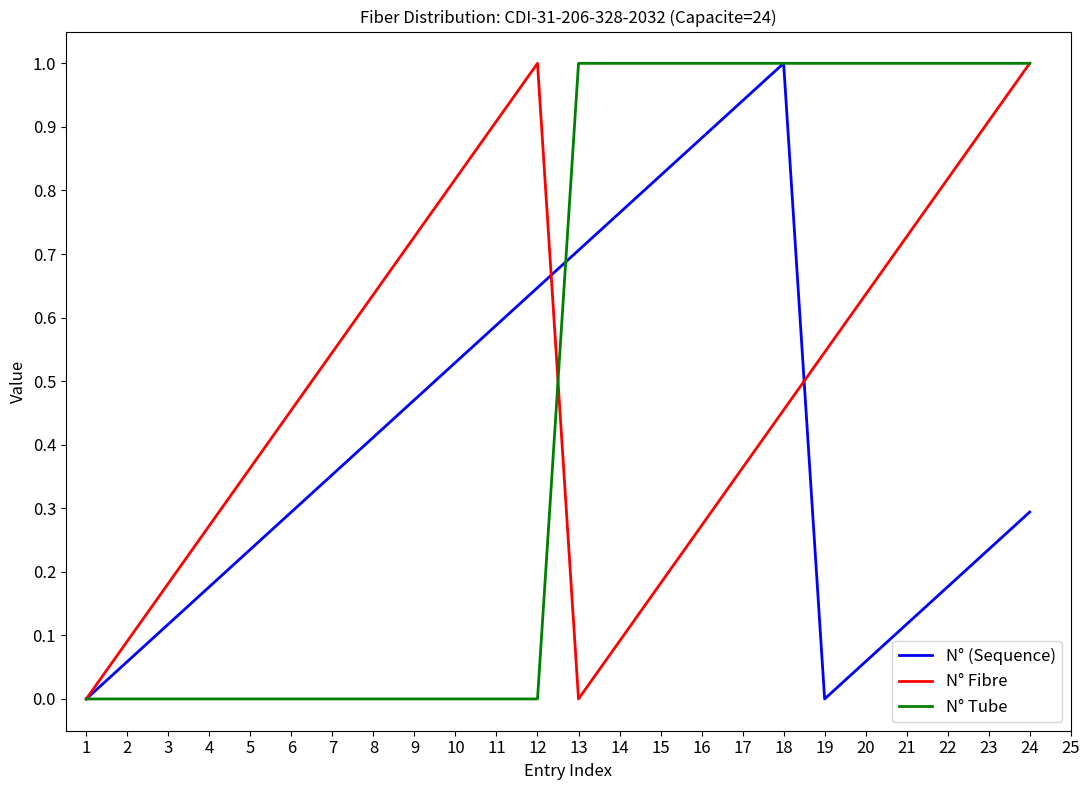

How many values in the N° Tube series are below 1?

12